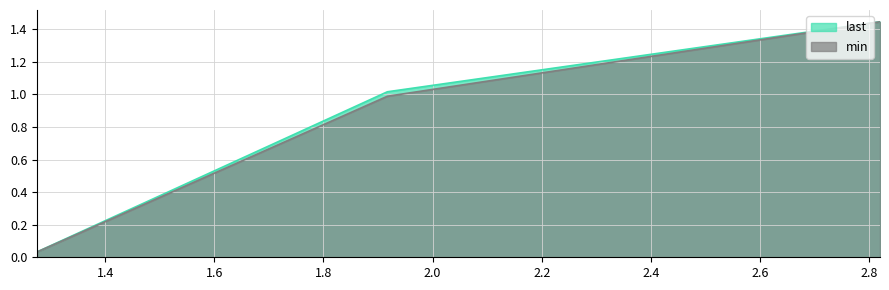

Rank the series by their maximum value, from lowest to highest.

last, min